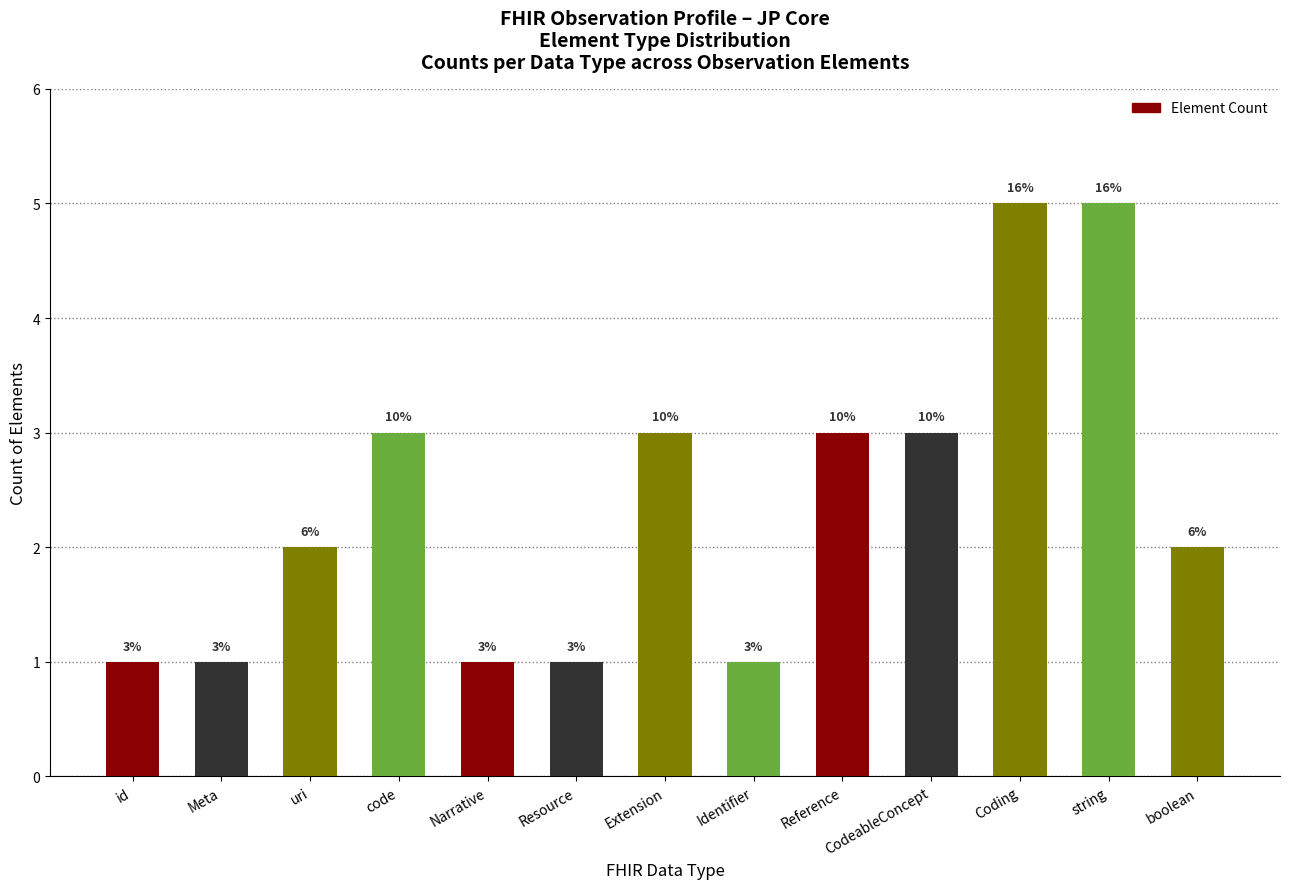

How many bars are there in total?

13